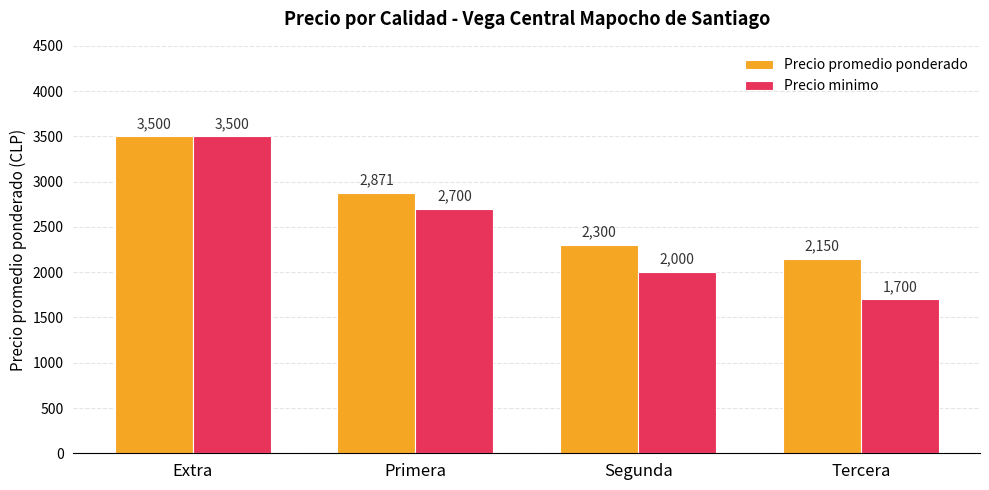

Rank the series by their average value, from highest to lowest.

Precio promedio ponderado, Precio minimo